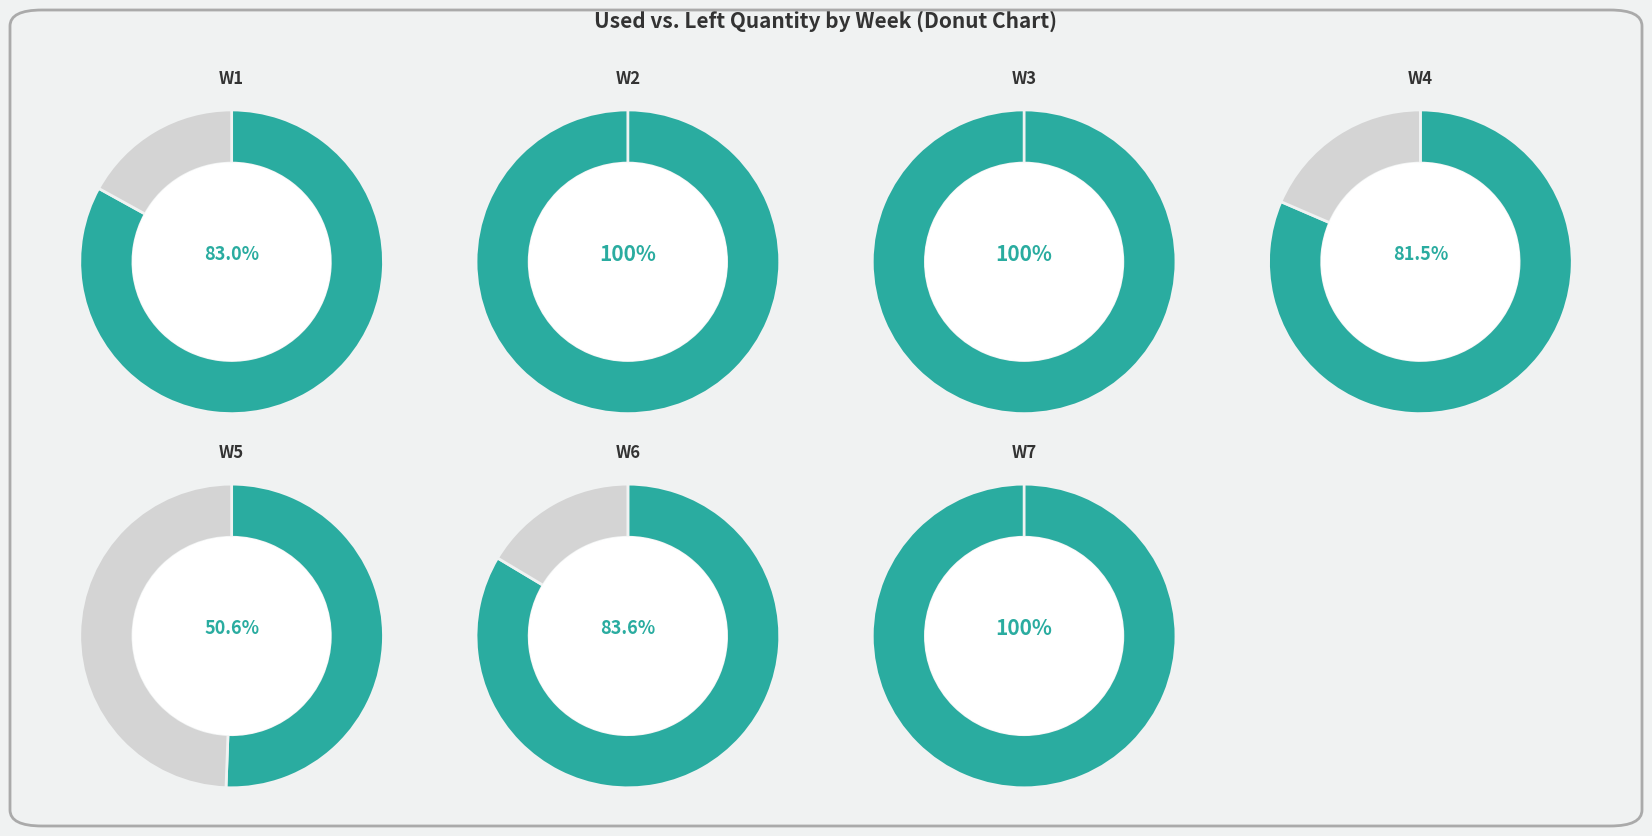

True or false: W1 accounts for 7% of the total.

False